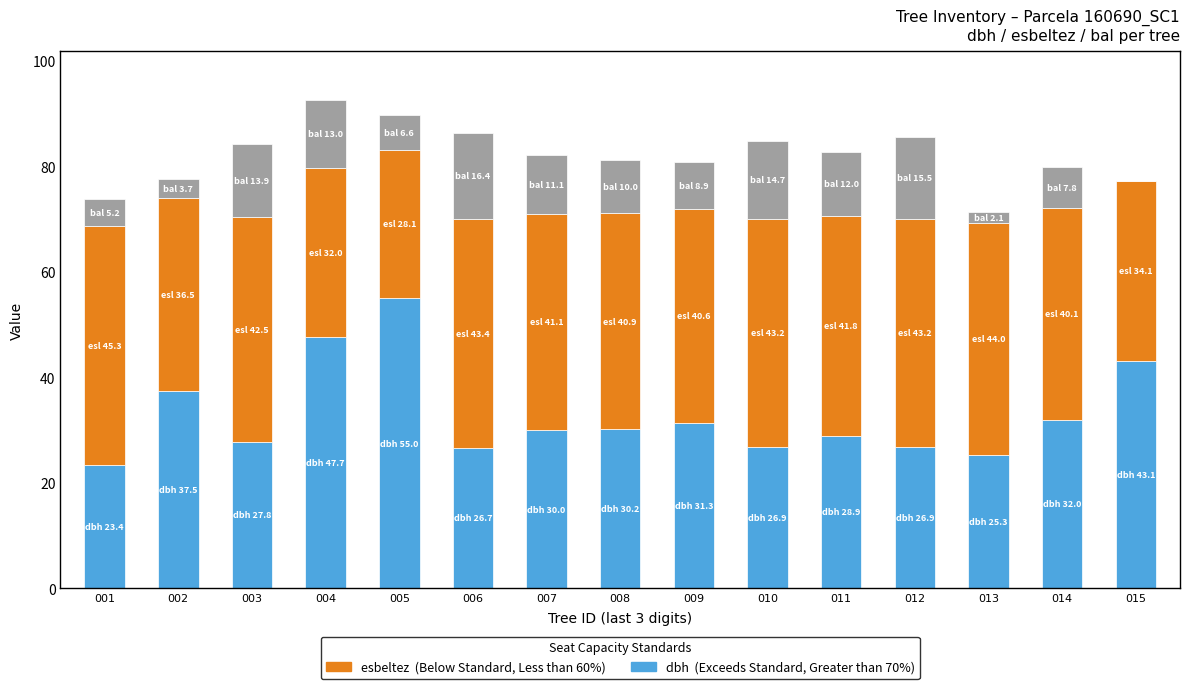

What is the total value across all series at 009?

80.9